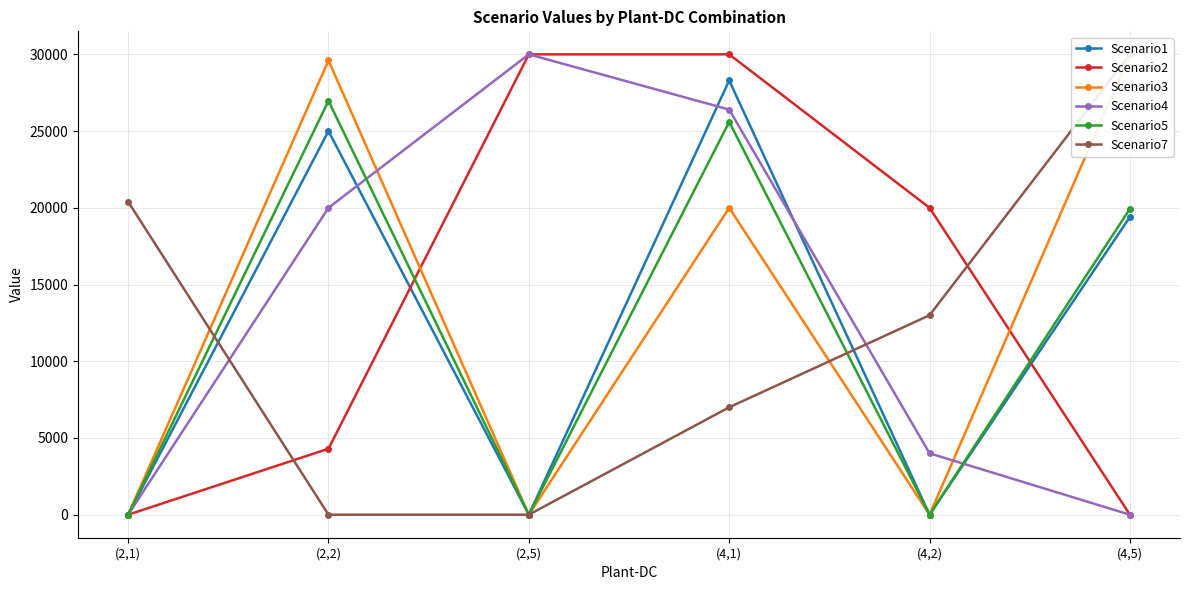

At how many categories does at least one series exceed 25253?

4